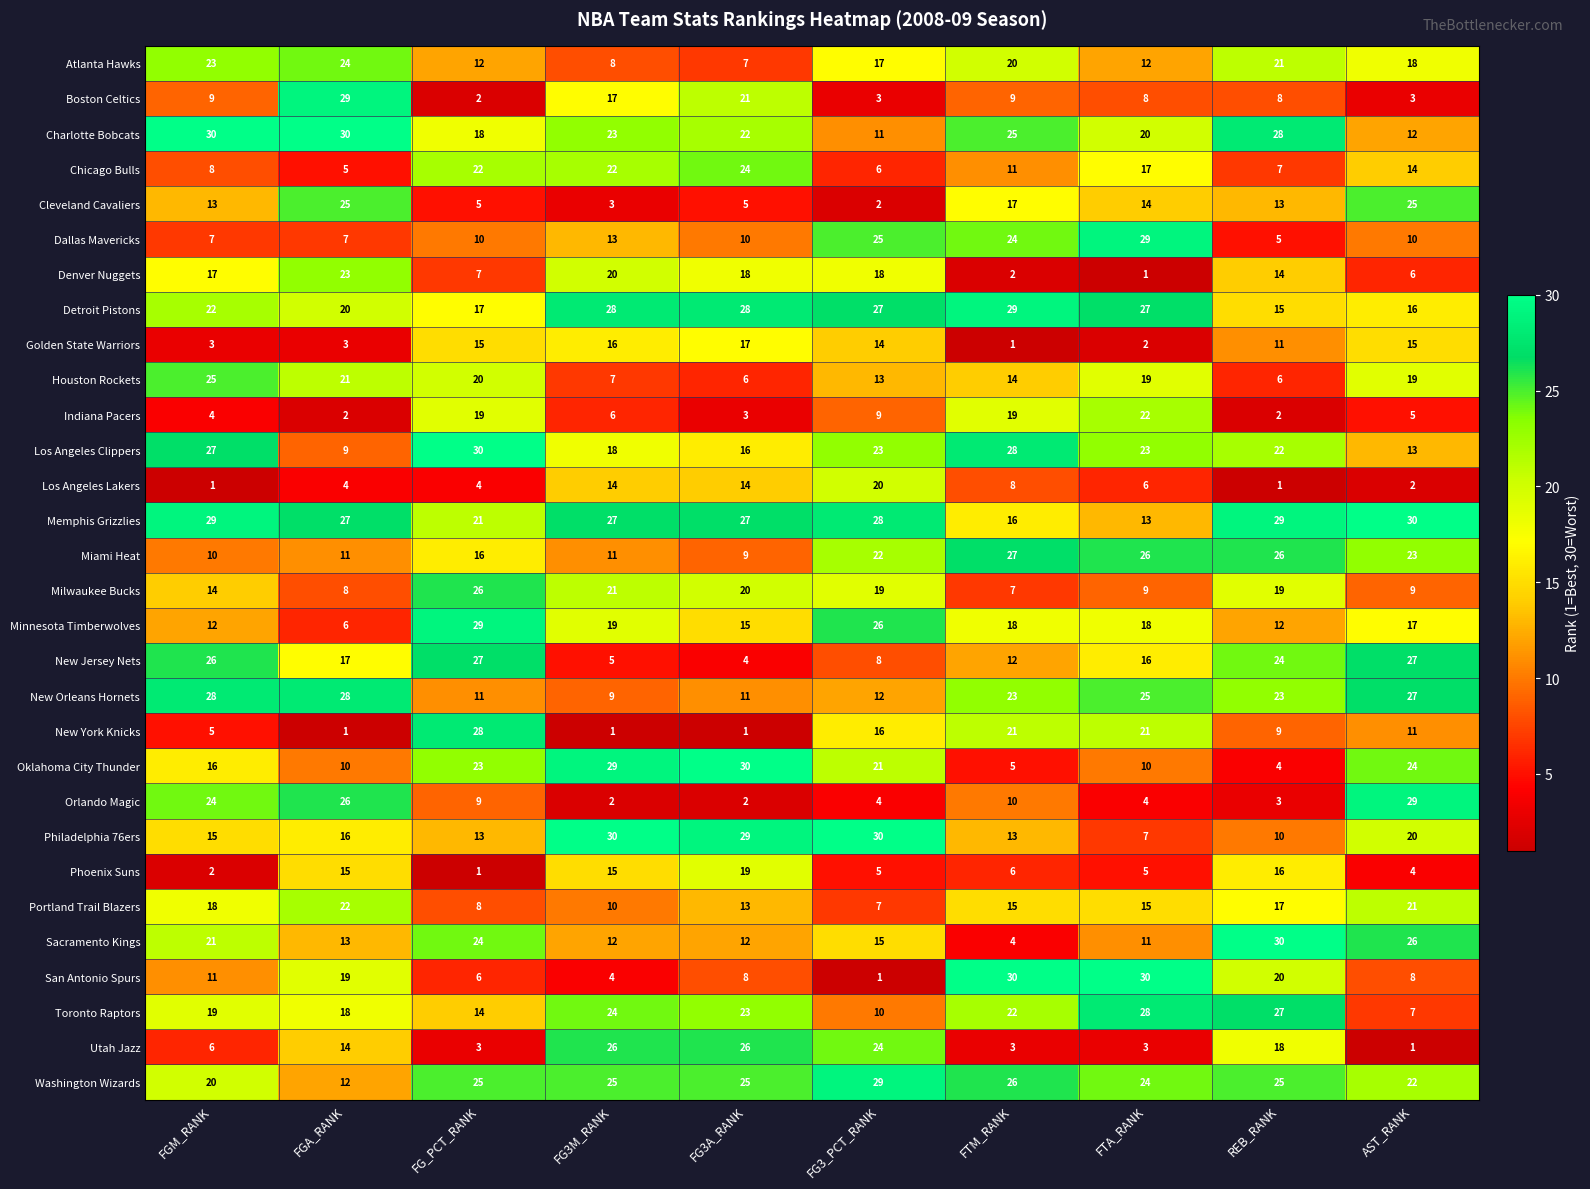

What is the smallest value displayed?

1